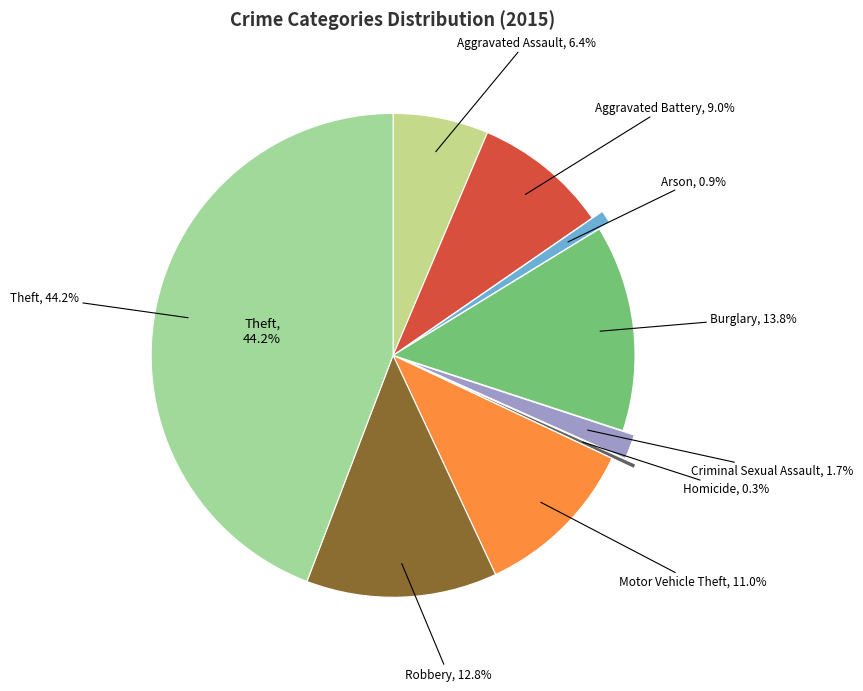

What percentage is NOT represented by Motor Vehicle Theft?

89.0%